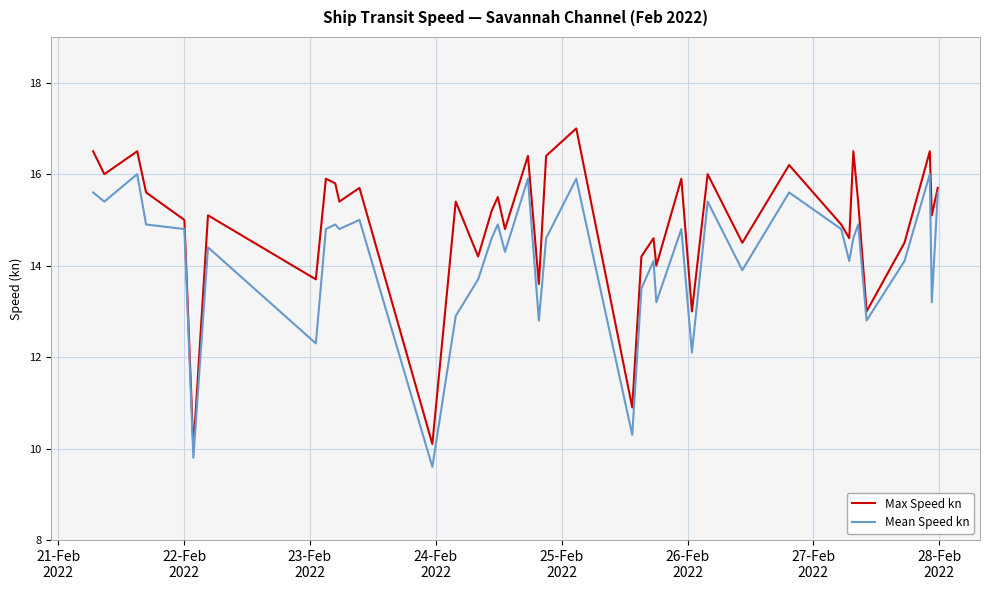

Which series has the widest spread of values?

Max Speed kn